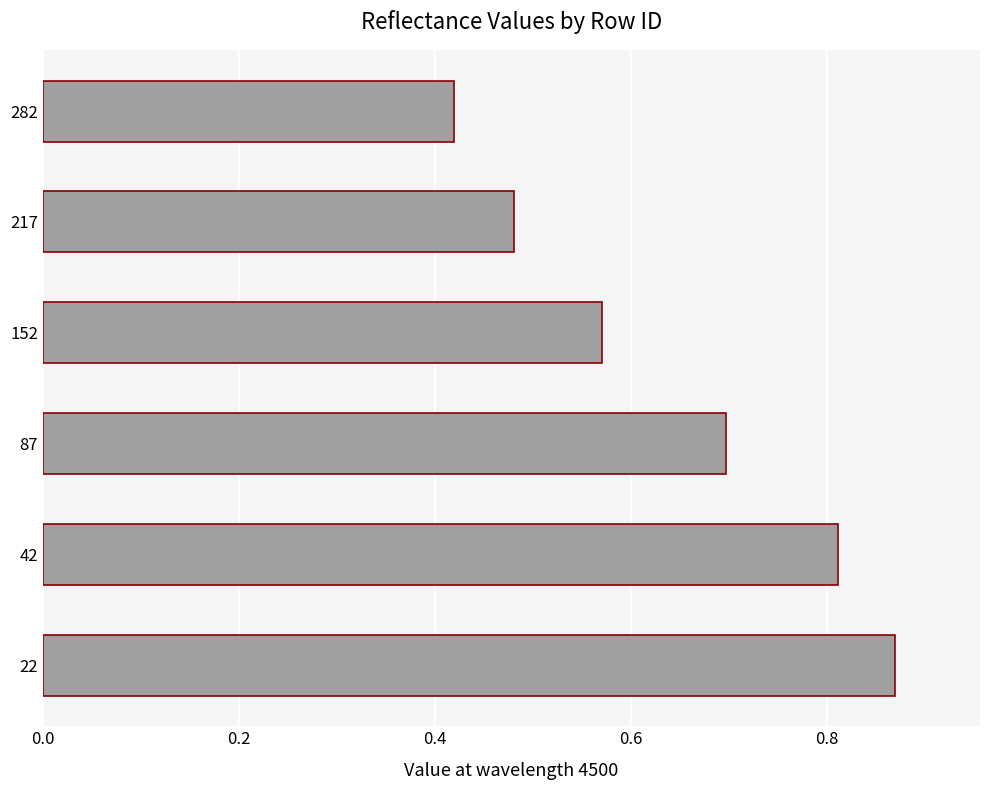

Does the chart contain stacked bars?

No